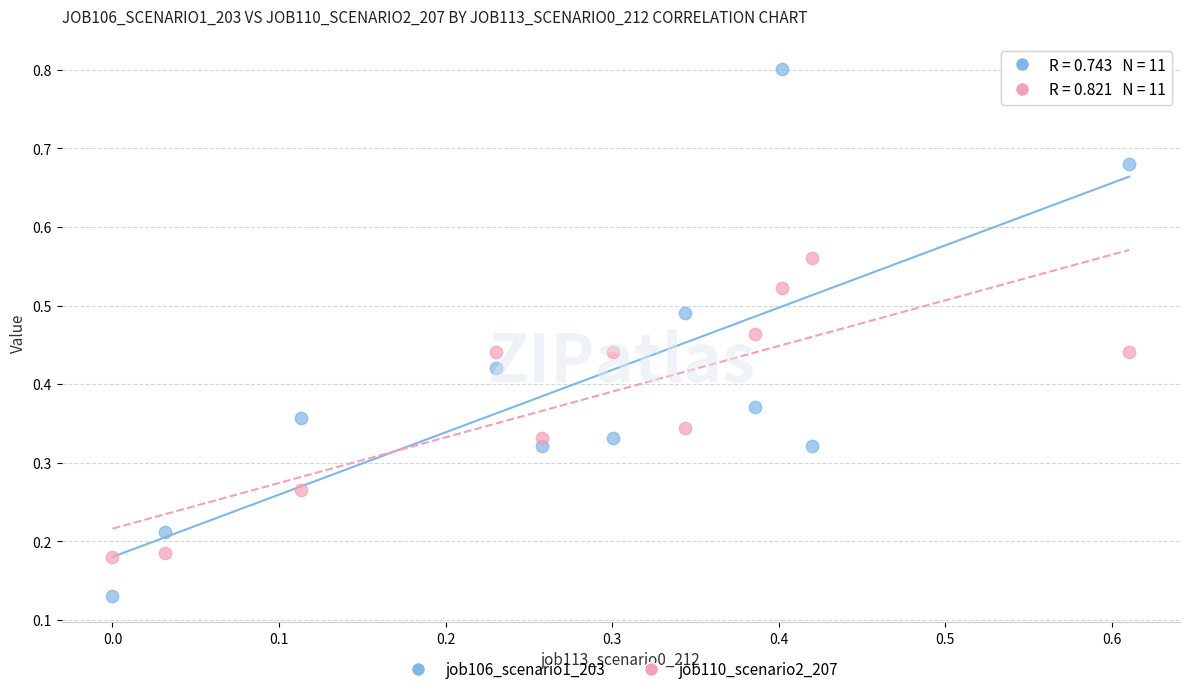

Which series reaches the minimum Y coordinate?

job106_scenario1_203